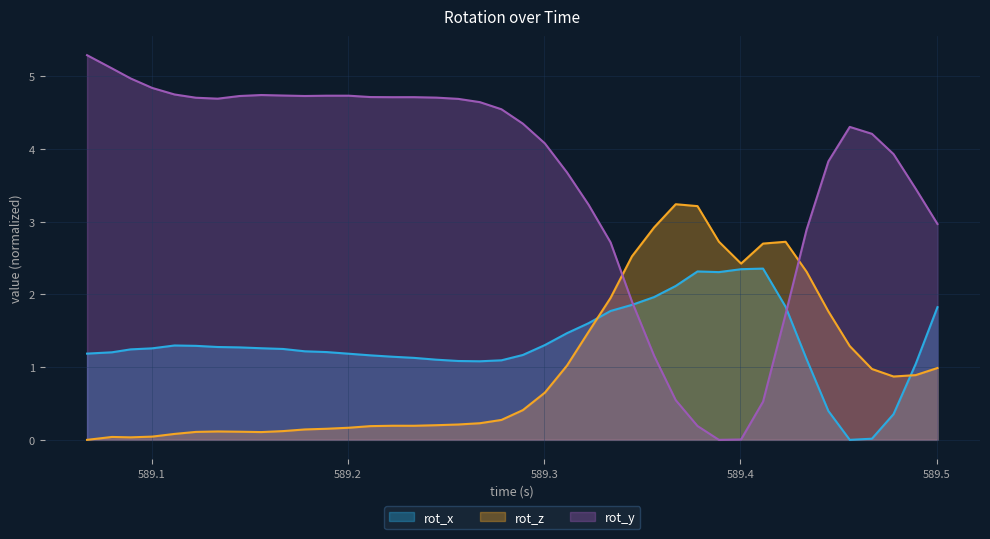

In rot_z, how many points are higher than both neighbors (excluding endpoints)?

5